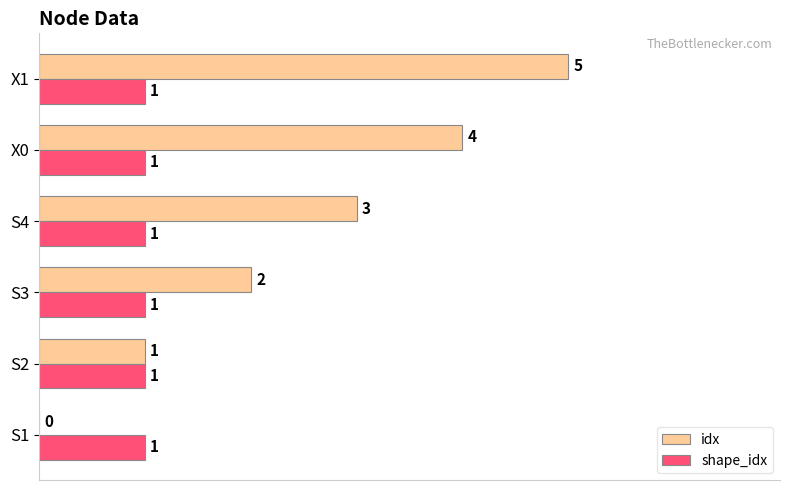

What is the sum of all idx values?

15